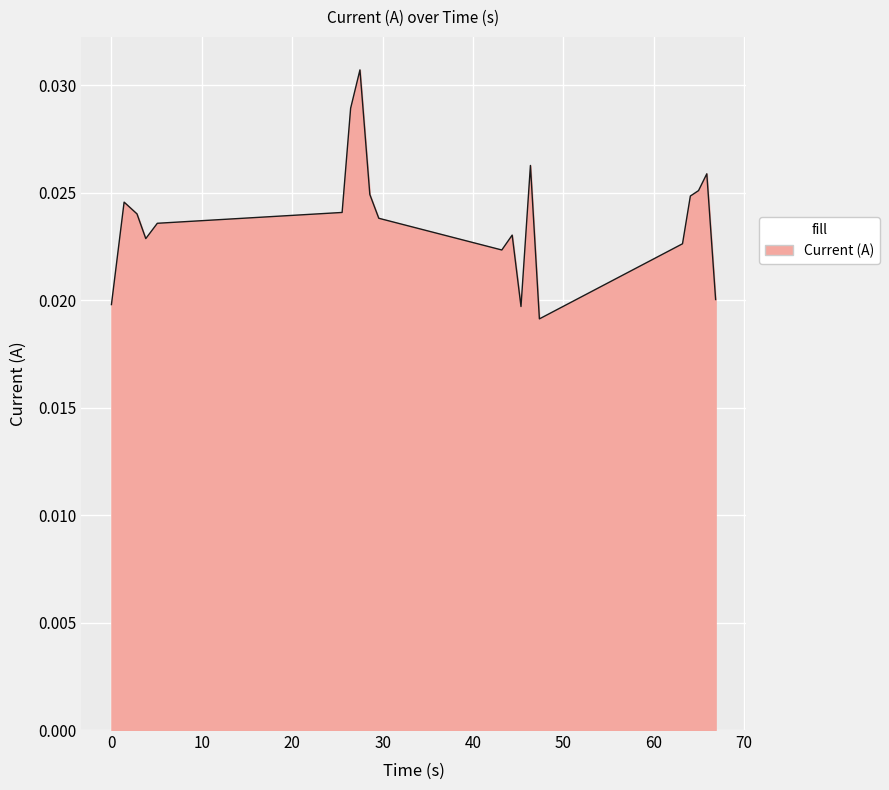

True or false: the data has more than 0 interior local peaks.

True